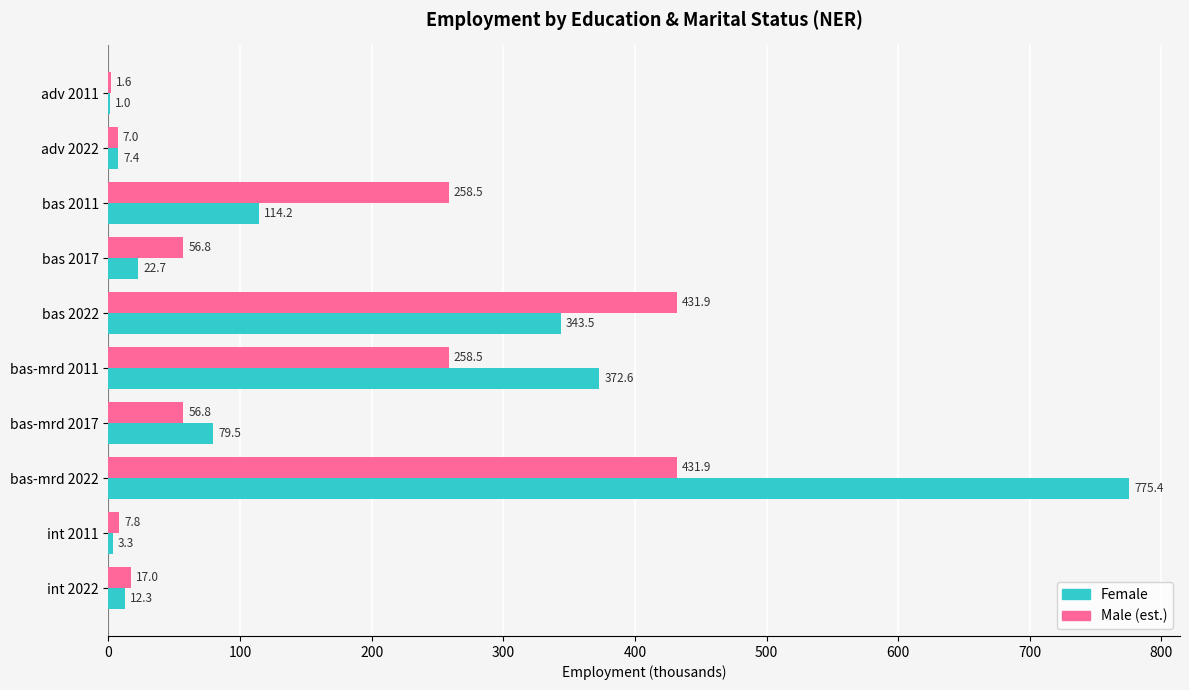

What is the total value across all series at bas 2017?

79.5